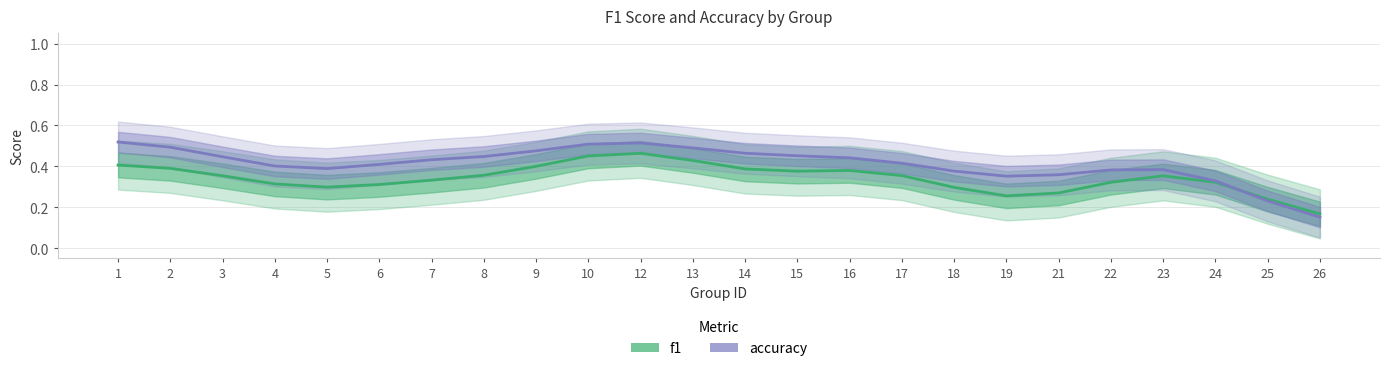

How many intersections are there between accuracy and f1?

1